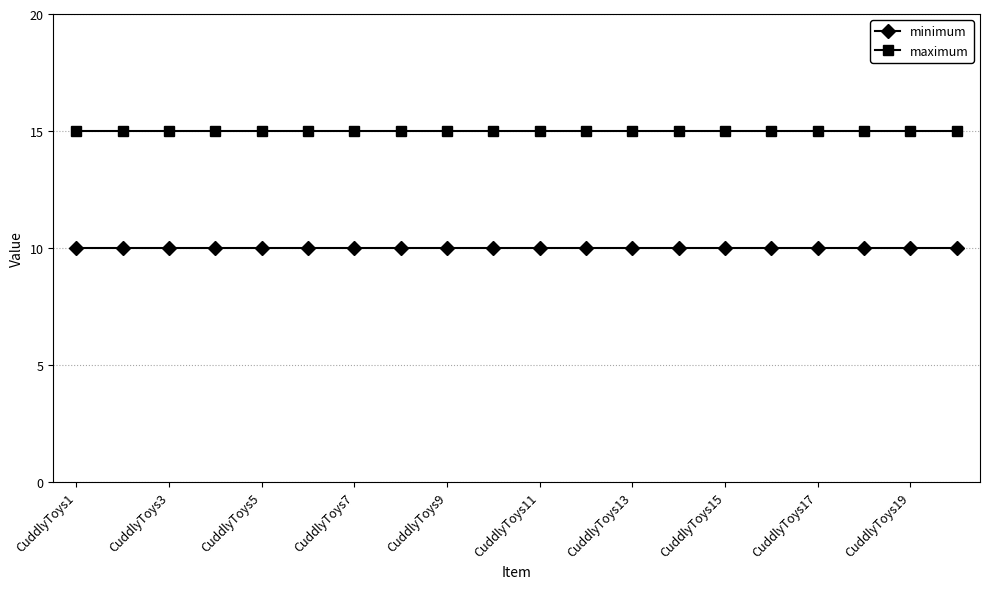

What is the sum of all minimum values?

200